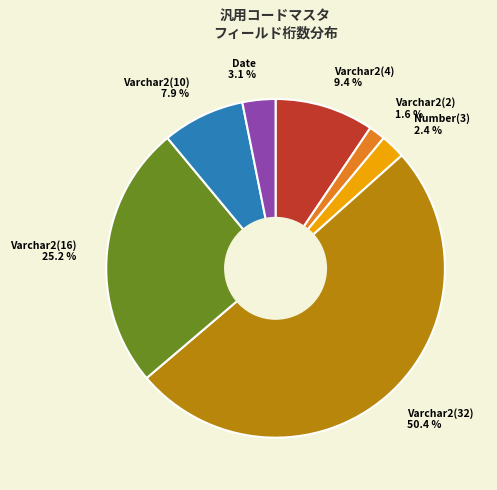

What is the largest slice in the pie chart?

Varchar2(32)